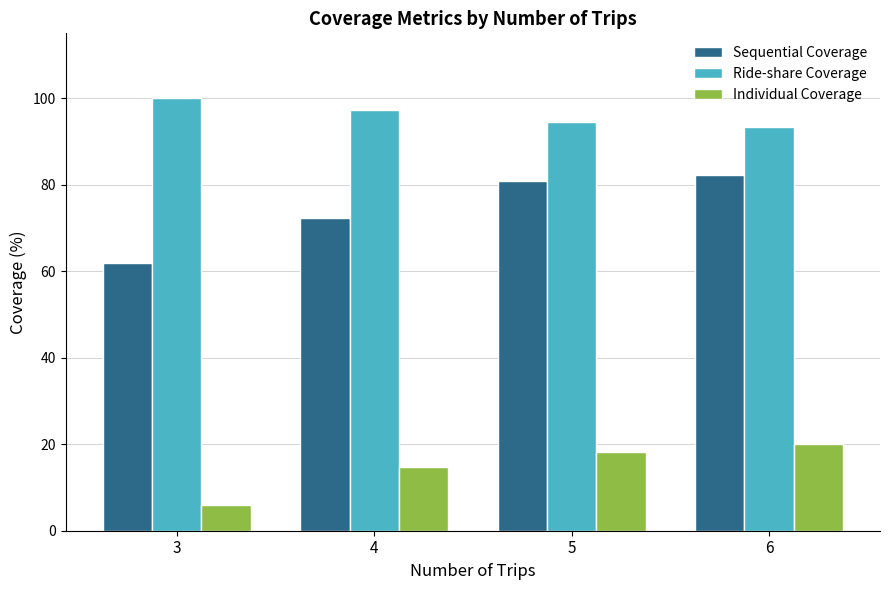

What is the difference between the maximum and second lowest values in the Sequential Coverage series?

10.1